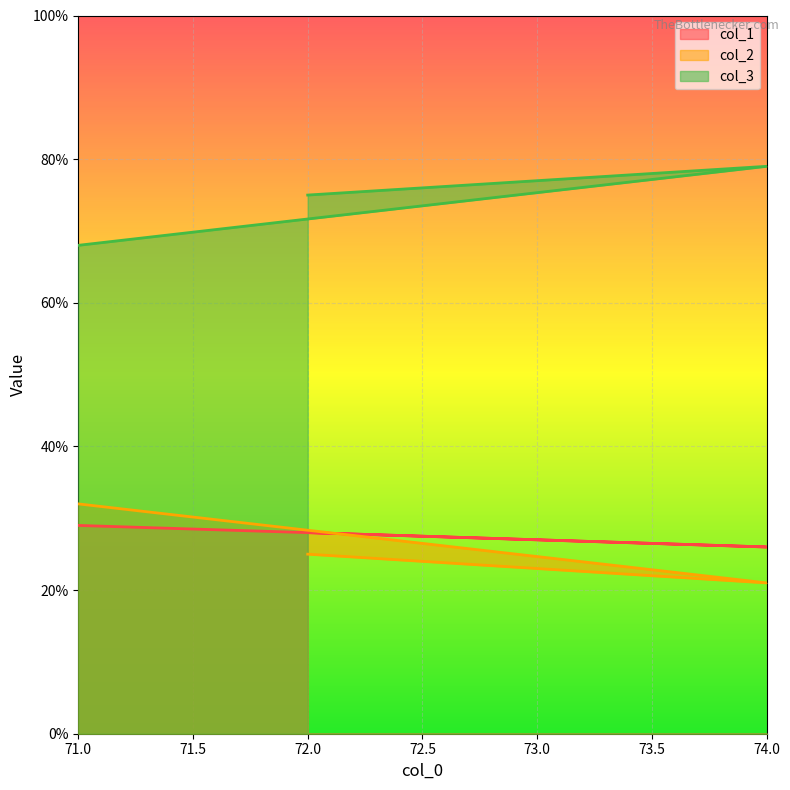

List the labels in order of col_2 value, smallest first.

74, 72, 71